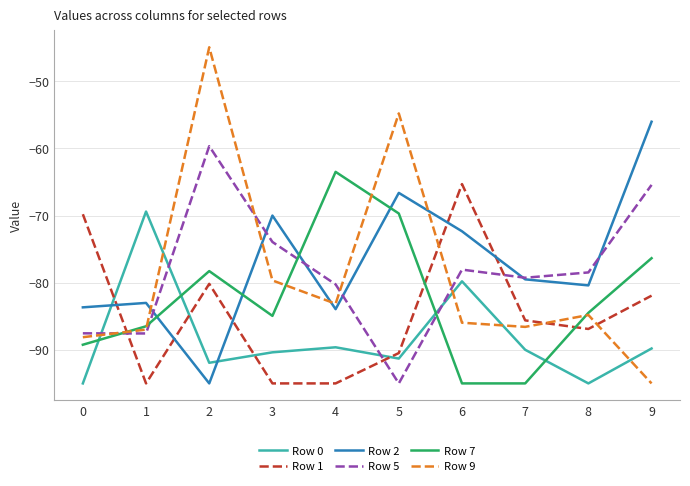

Between 2 and 3, which series saw the biggest shift?

Row 9